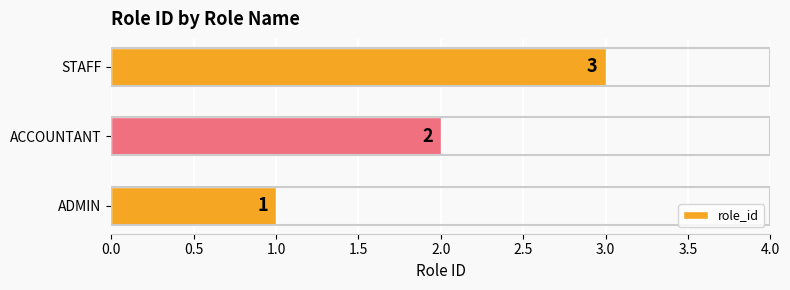

What is the maximum value shown in the chart?

3